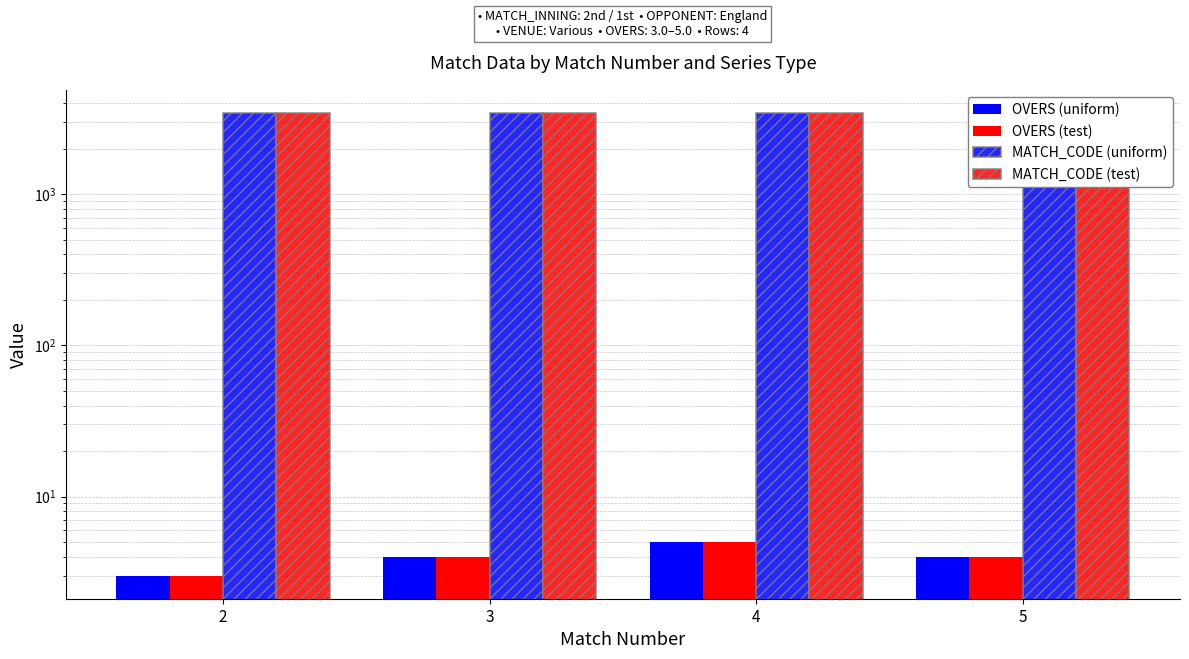

What are all the series names shown in the legend?

OVERS (uniform), OVERS (test), MATCH_CODE (uniform), MATCH_CODE (test)